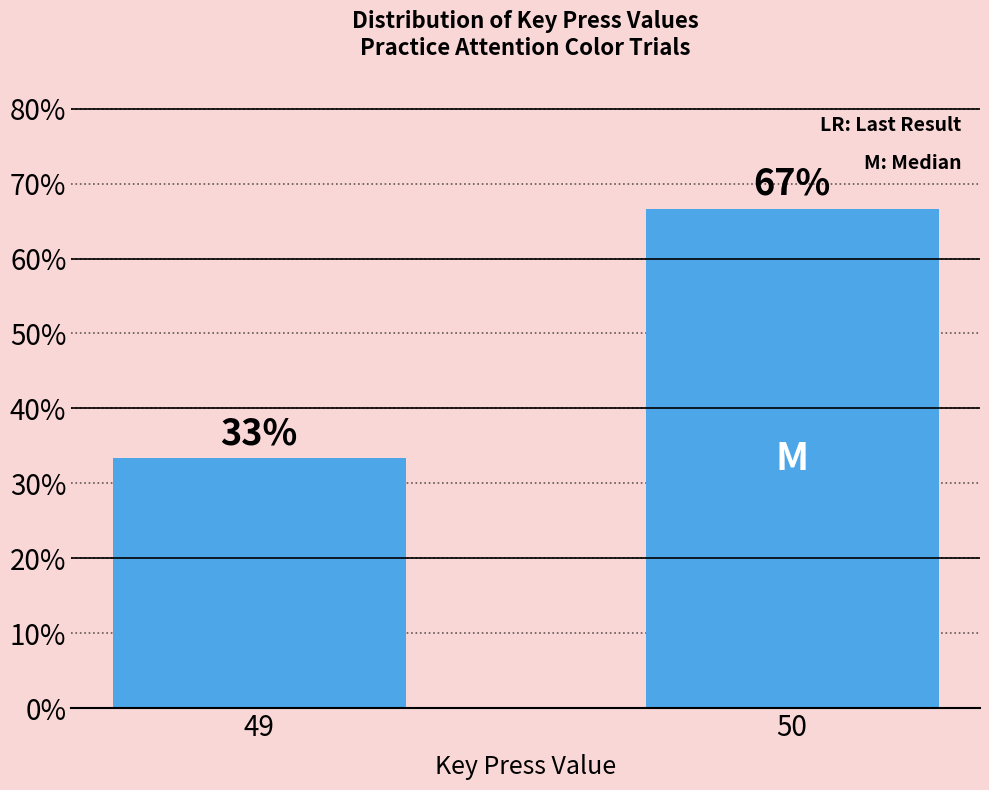

At which label does the data first exceed 66?

50